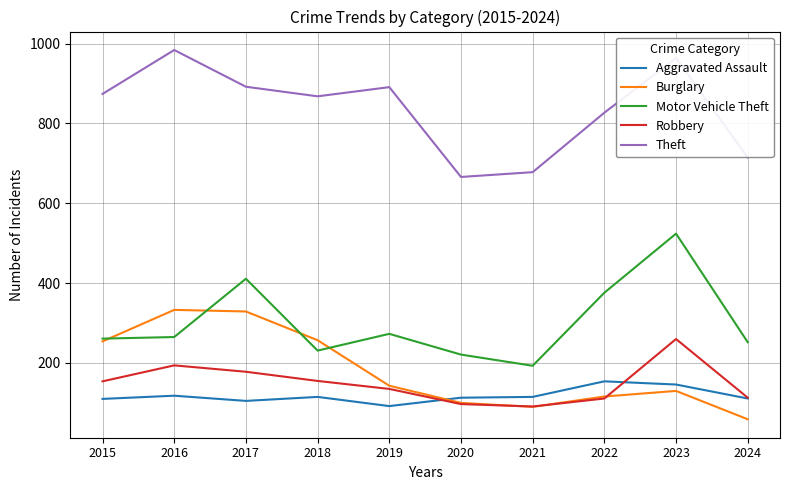

True or false: Motor Vehicle Theft has a value of 261 at 2015.

True